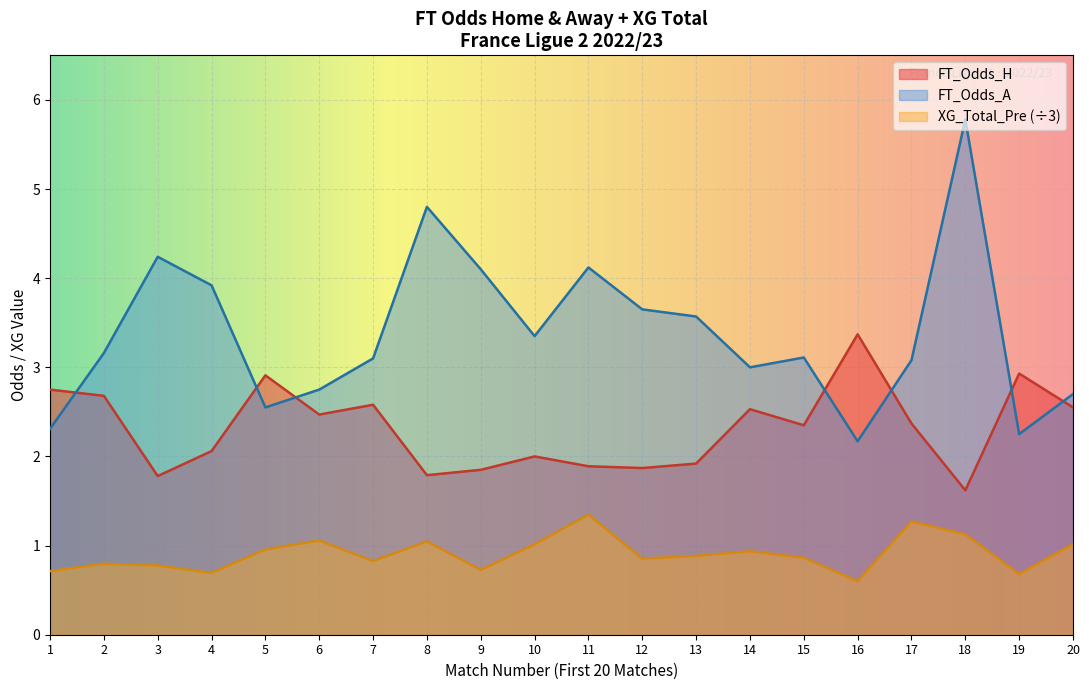

True or false: FT_Odds_A and FT_Odds_H intersect in this chart.

True